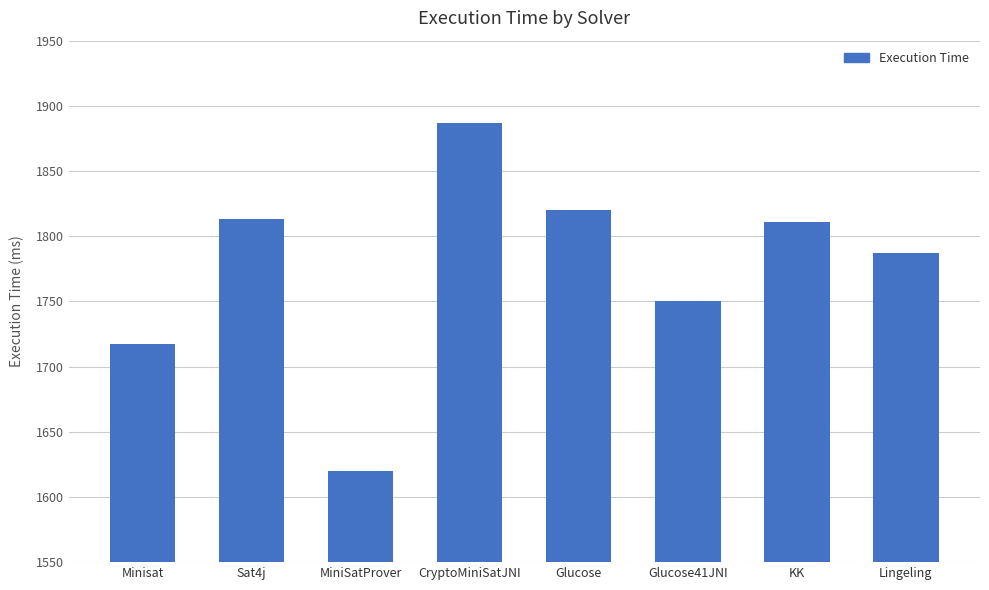

The chart shows a value of 1214 at Glucose41JNI. True or false?

False